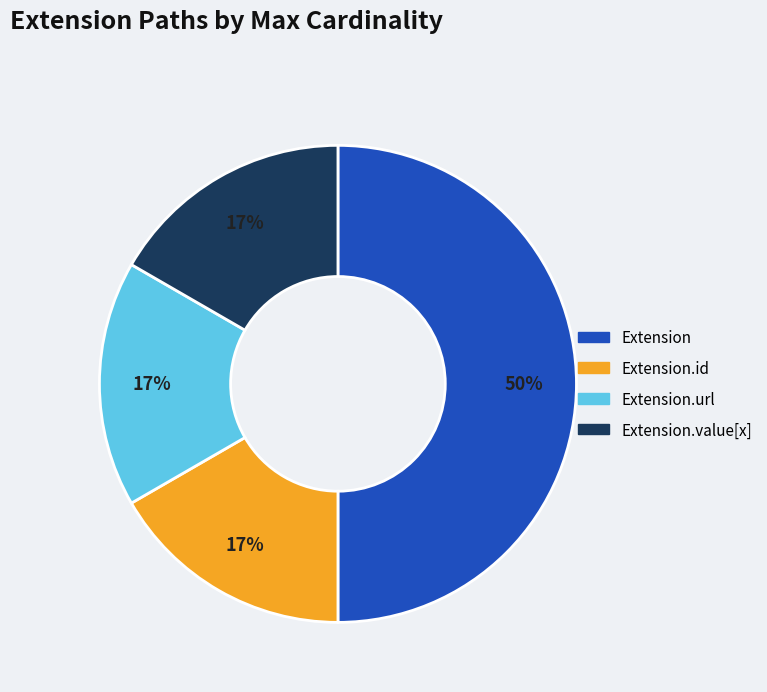

To the nearest percent, what is the difference between the largest and smallest slice percentages?

33%